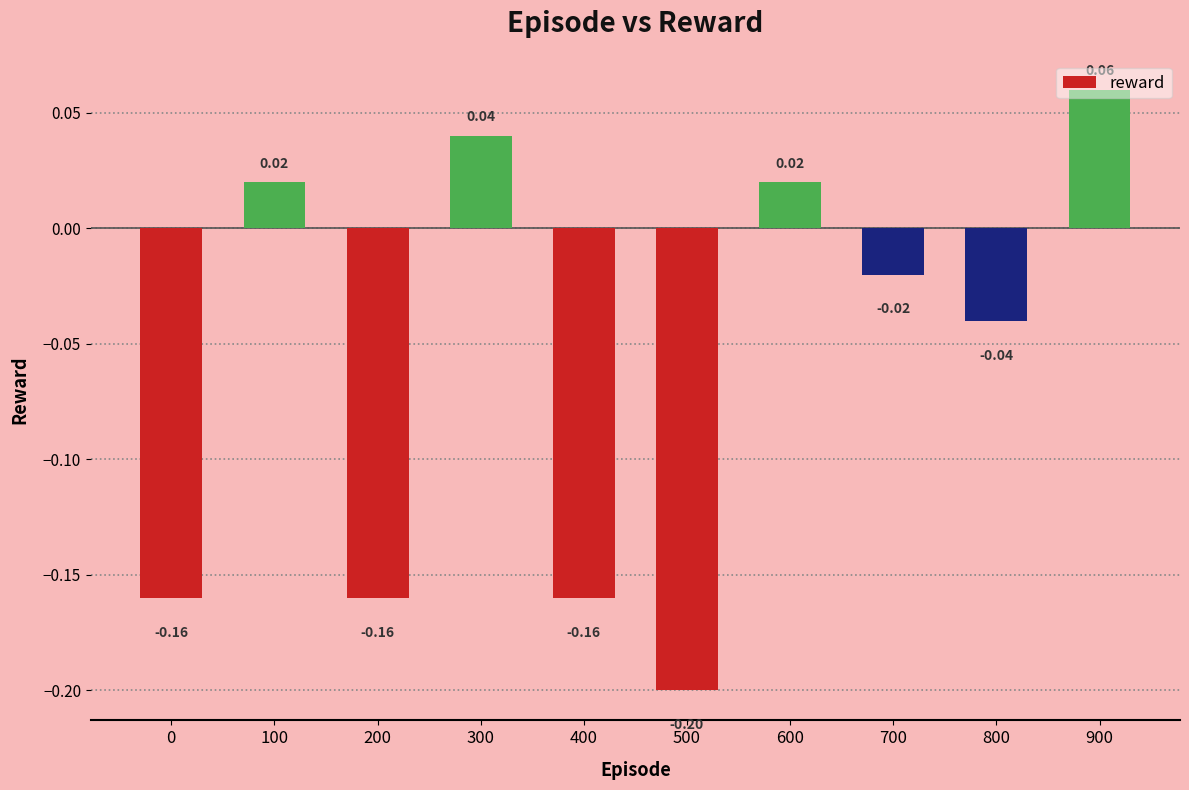

Which has a higher value, 600 or 800?

600